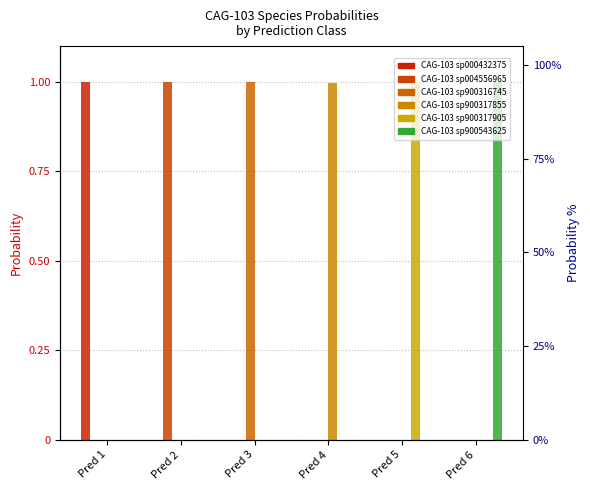

Rank the series by their maximum value, from lowest to highest.

s__CAG-103 sp900317855, s__CAG-103 sp000432375, s__CAG-103 sp900543625, s__CAG-103 sp004556965, s__CAG-103 sp900316745, s__CAG-103 sp900317905